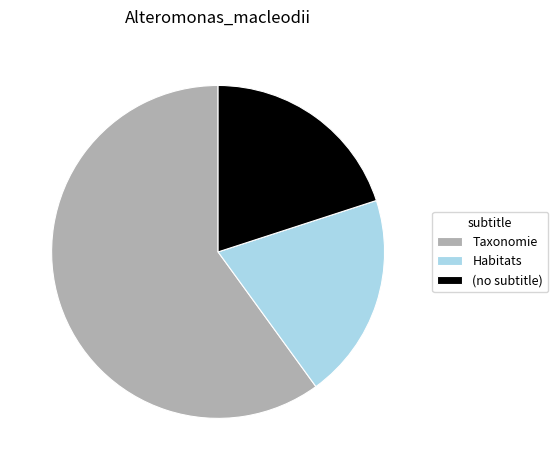

Approximately how many times larger is the value at (no subtitle) compared to Habitats?

1.0